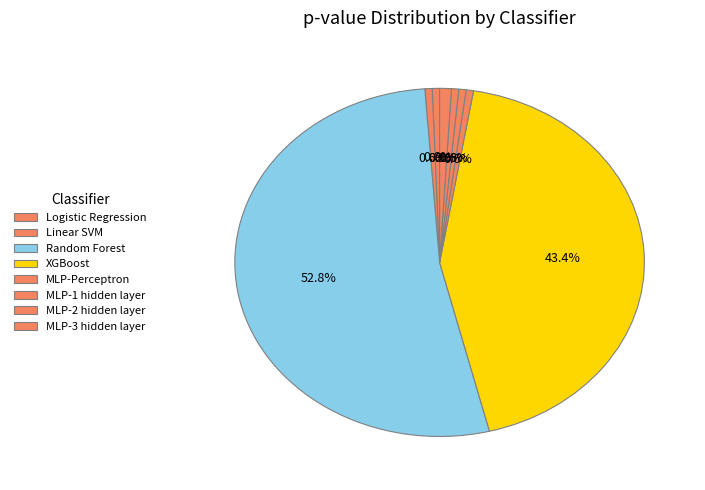

To the nearest percent, what is the combined percentage of MLP-Perceptron and MLP-2 hidden layer?

1%